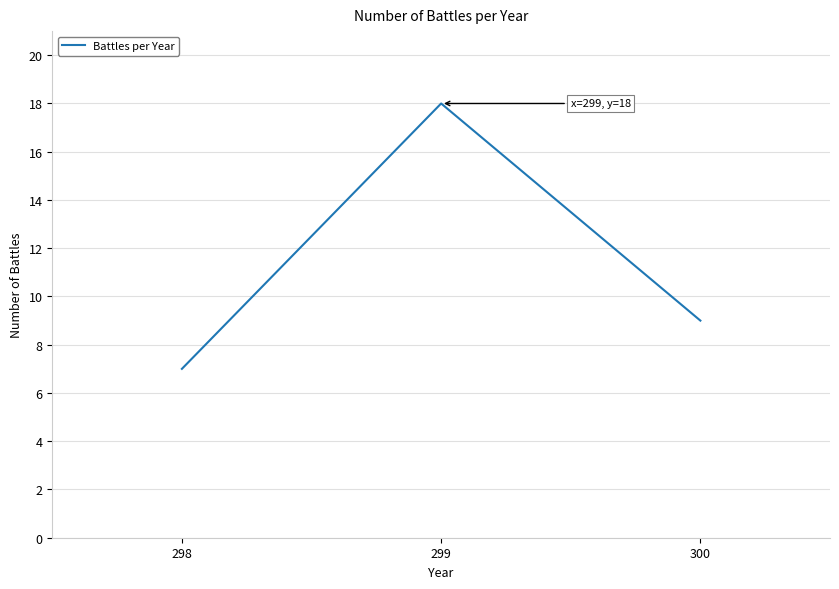

Does the chart have visible grid lines?

Yes